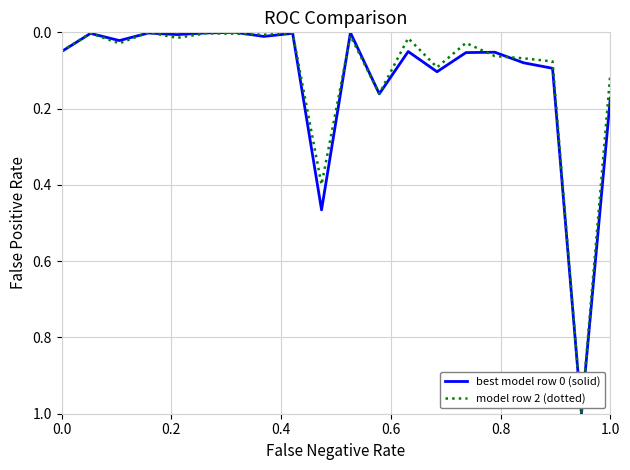

What is the greatest value displayed?

1.0